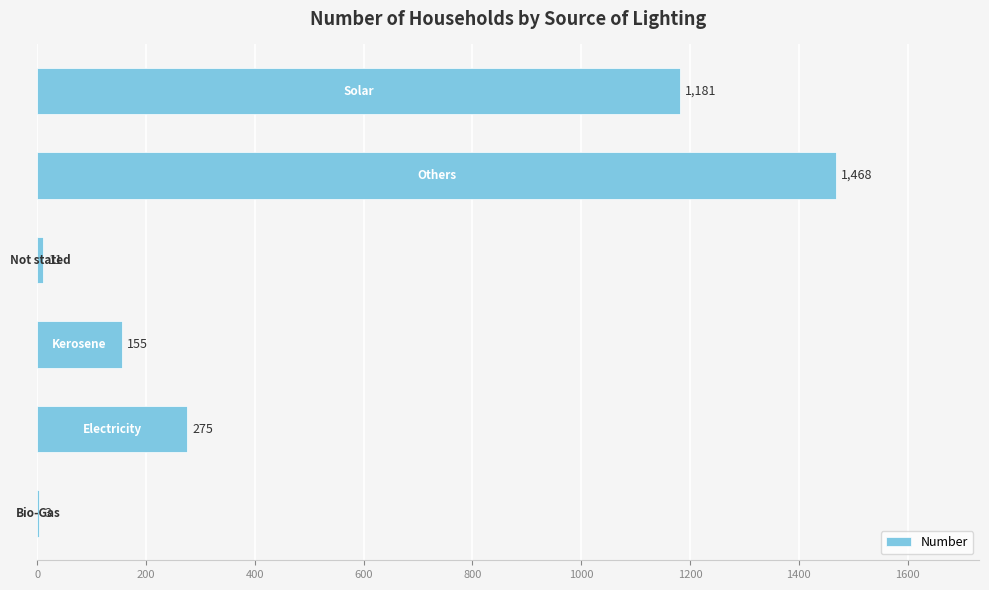

What is the greatest value displayed?

1468